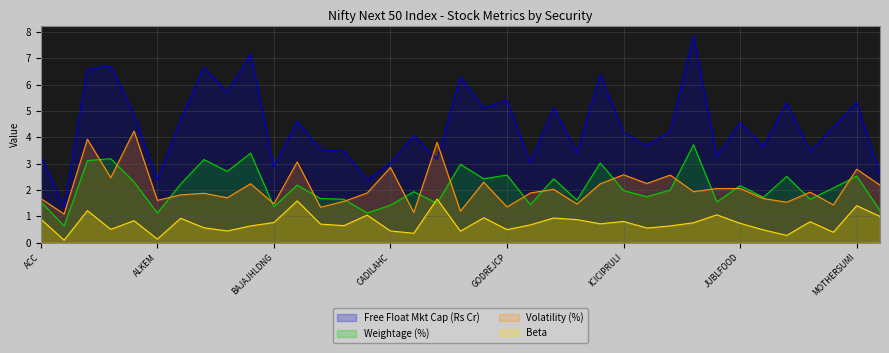

Is the value of Free Float Mkt Cap (Rs Cr) at ALKEM greater than the value of Volatility (%) at AMBUJACEM?

Yes